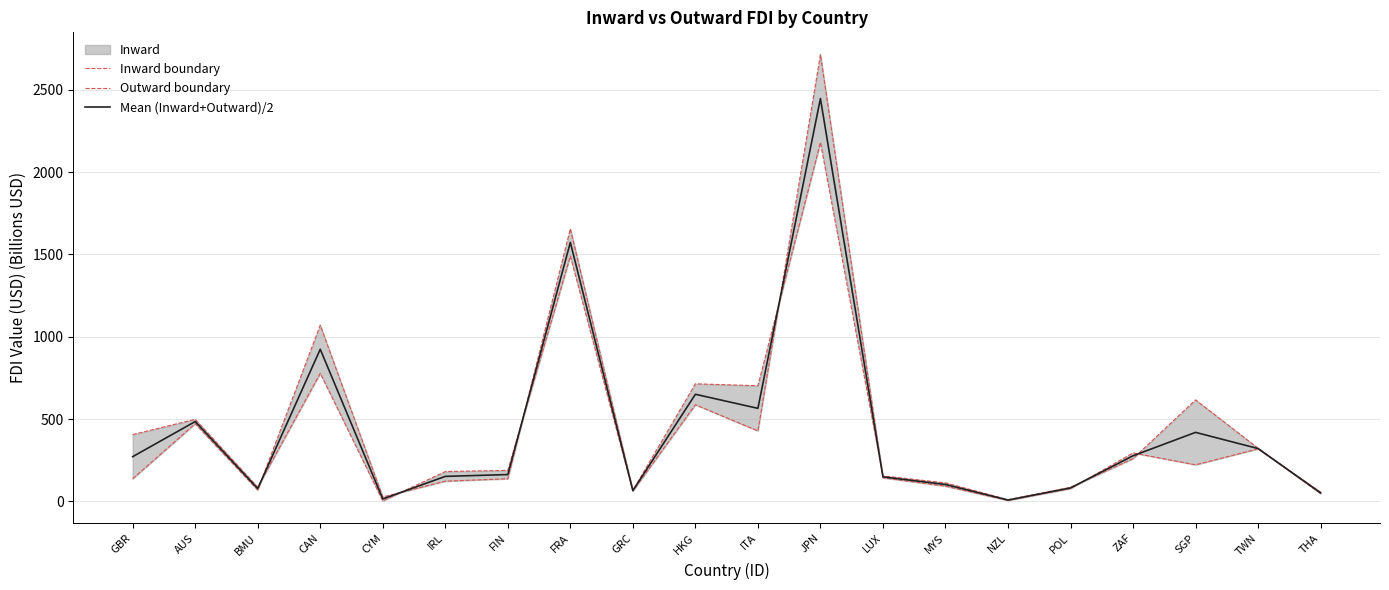

What is the label of the 3rd point from the right?

SGP